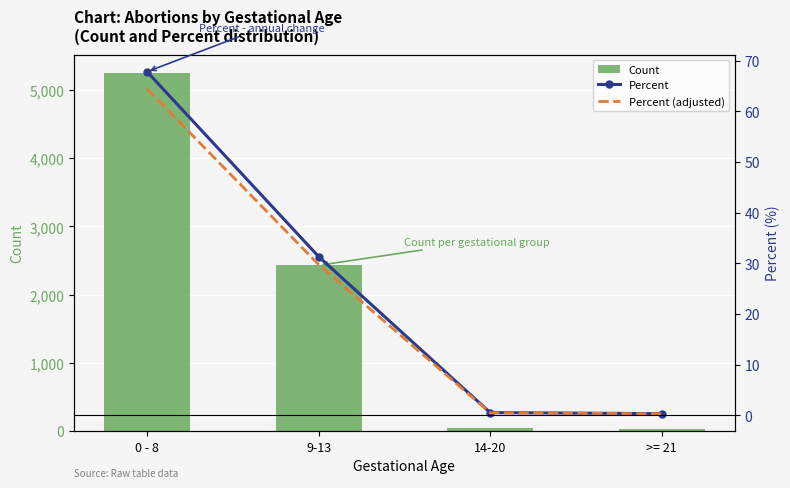

True or false: Percent (adjusted) has a value of 29.8 at 9-13.

True